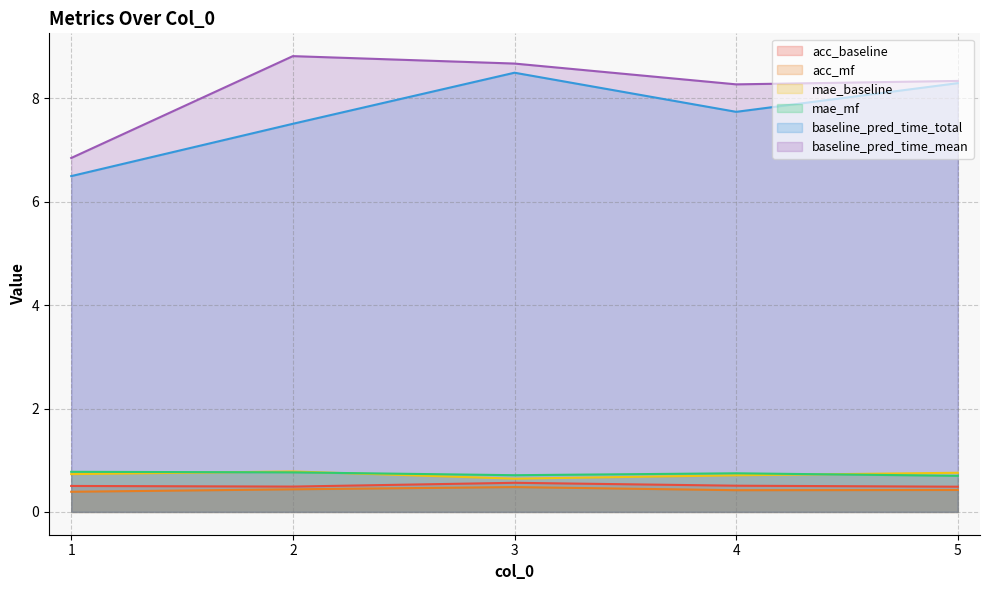

What is the average value of the mae_mf series?

0.7